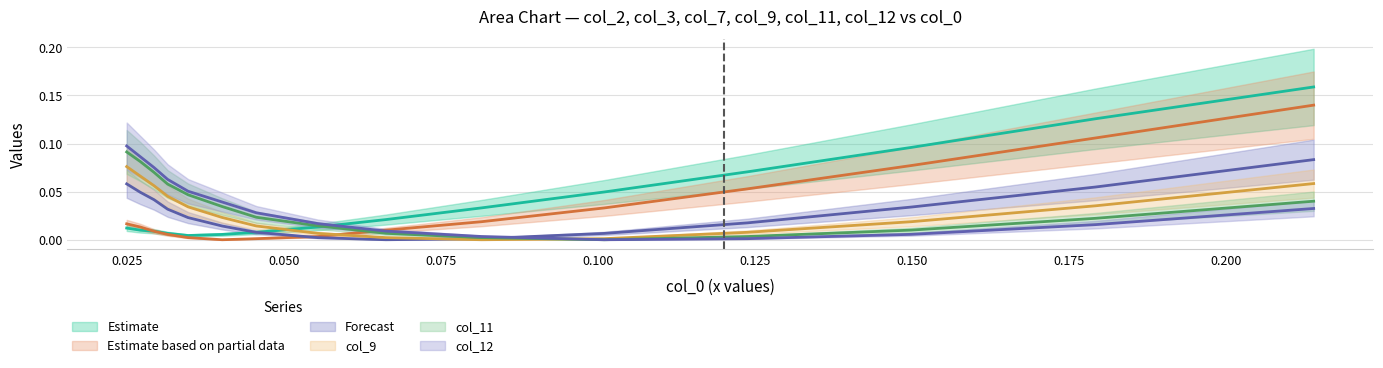

What is the difference between the maximum and minimum values in the col_12 series?

0.1